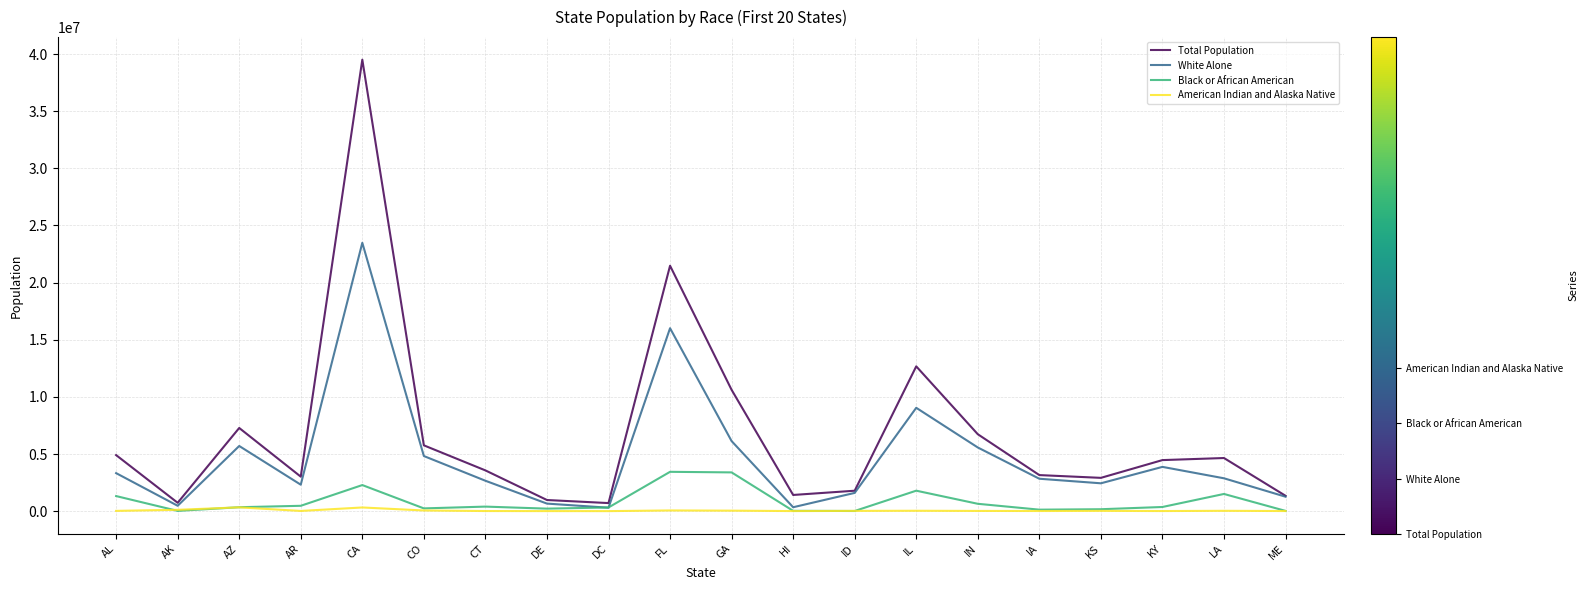

What is the difference between the maximum and second lowest values in the Total Population series?

38780678